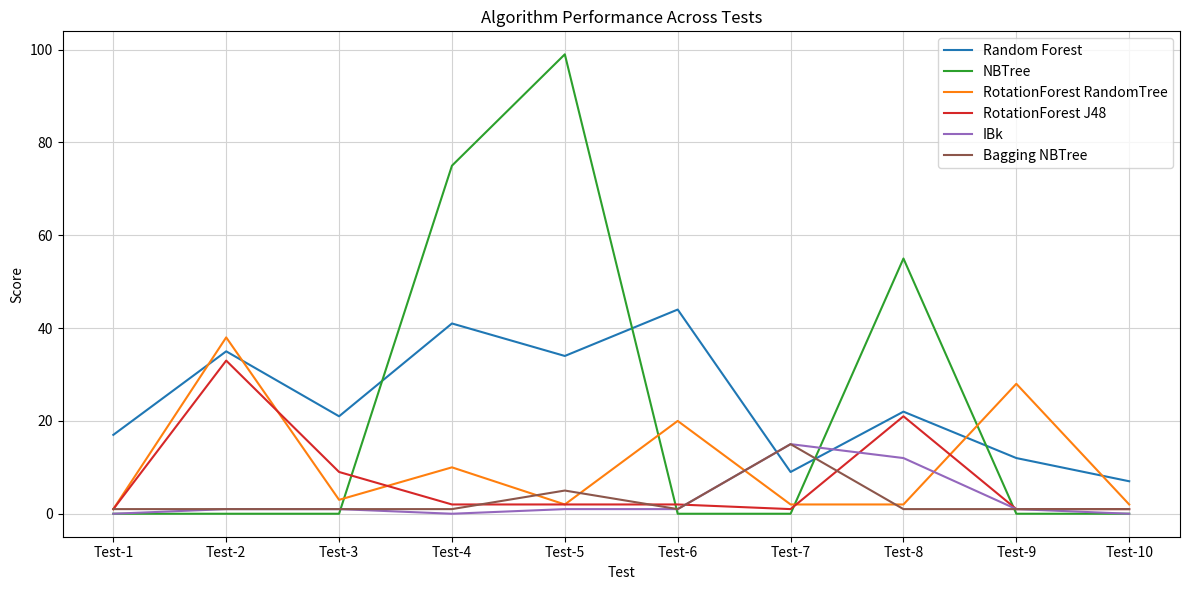

Is it true that RotationForest RandomTree equals 10 at Test-4?

True